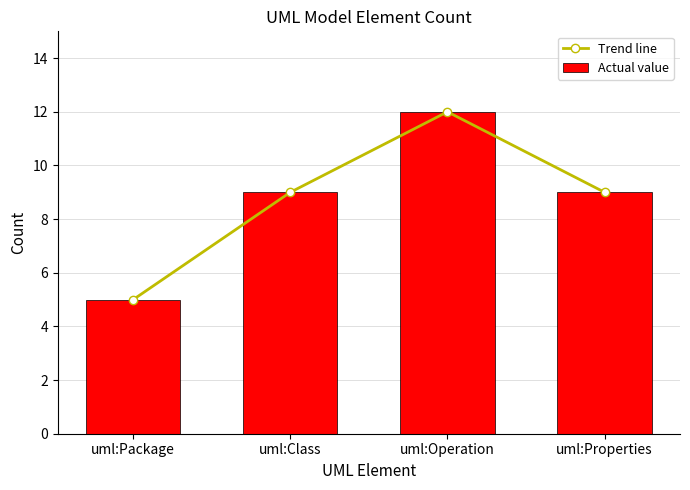

Rank the series by their maximum value, from lowest to highest.

Trend line, Actual value